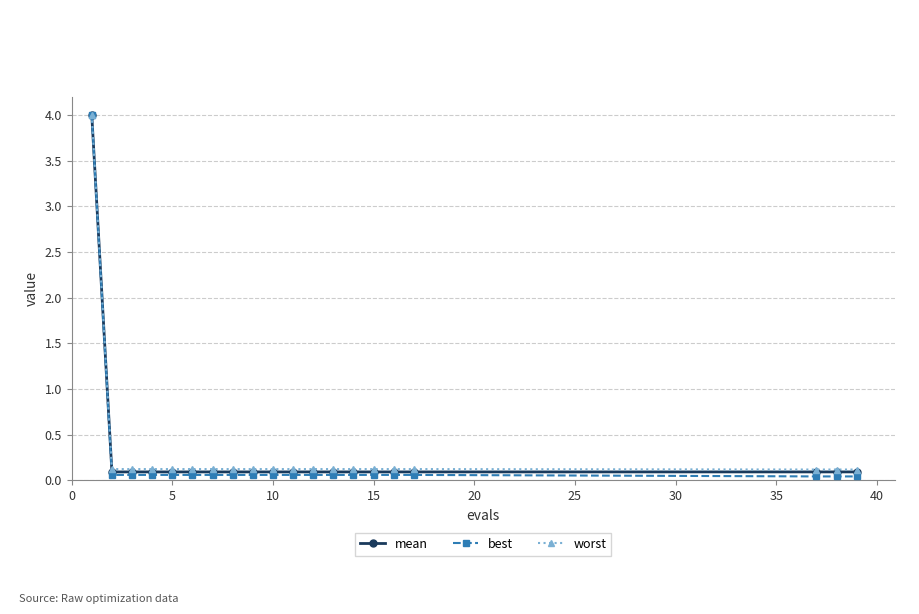

What is the maximum value for best?

4.0